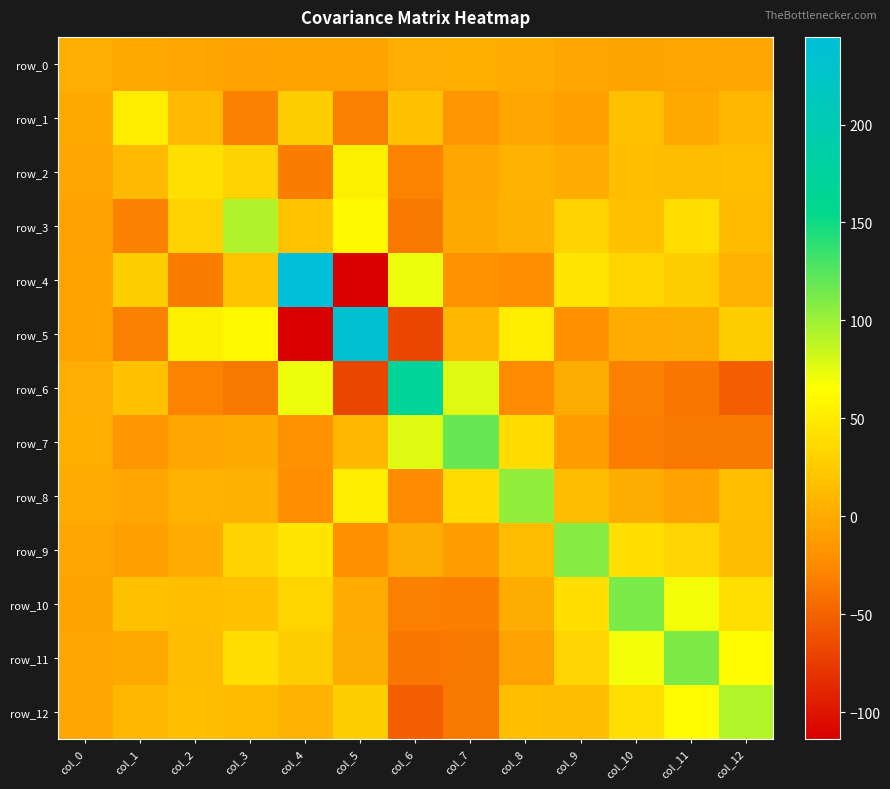

What is the approximate value of row_3 at col_7?

-0.3